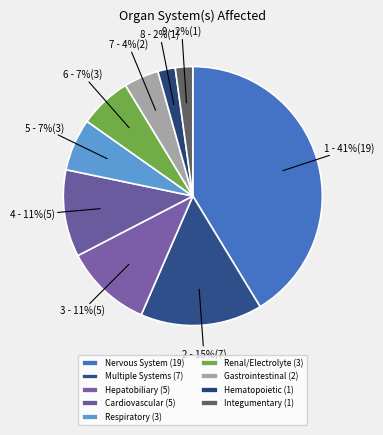

Count the number of slices in the pie.

9